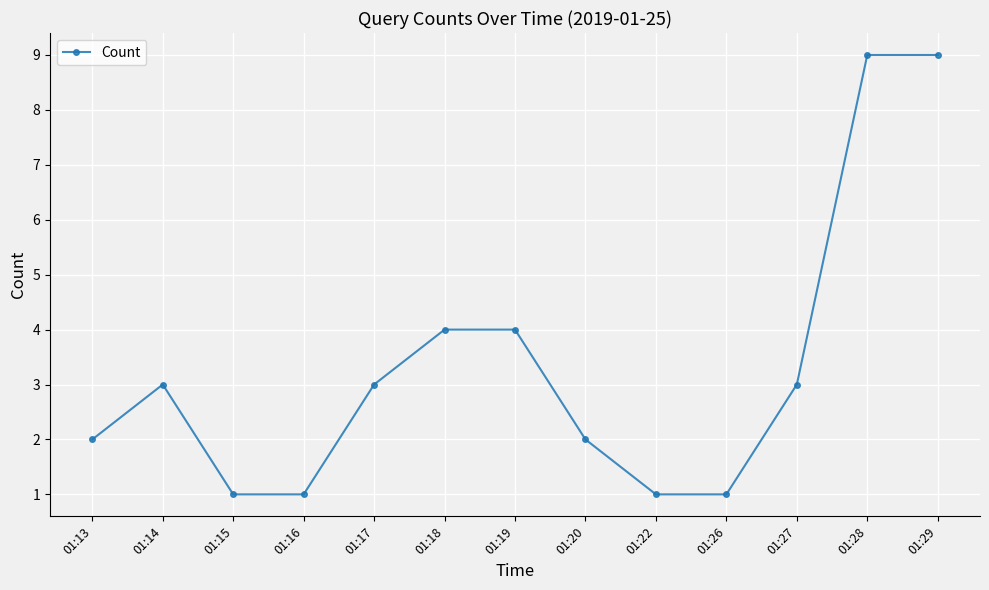

What is the sum of the values at 01:16 and 01:15?

2